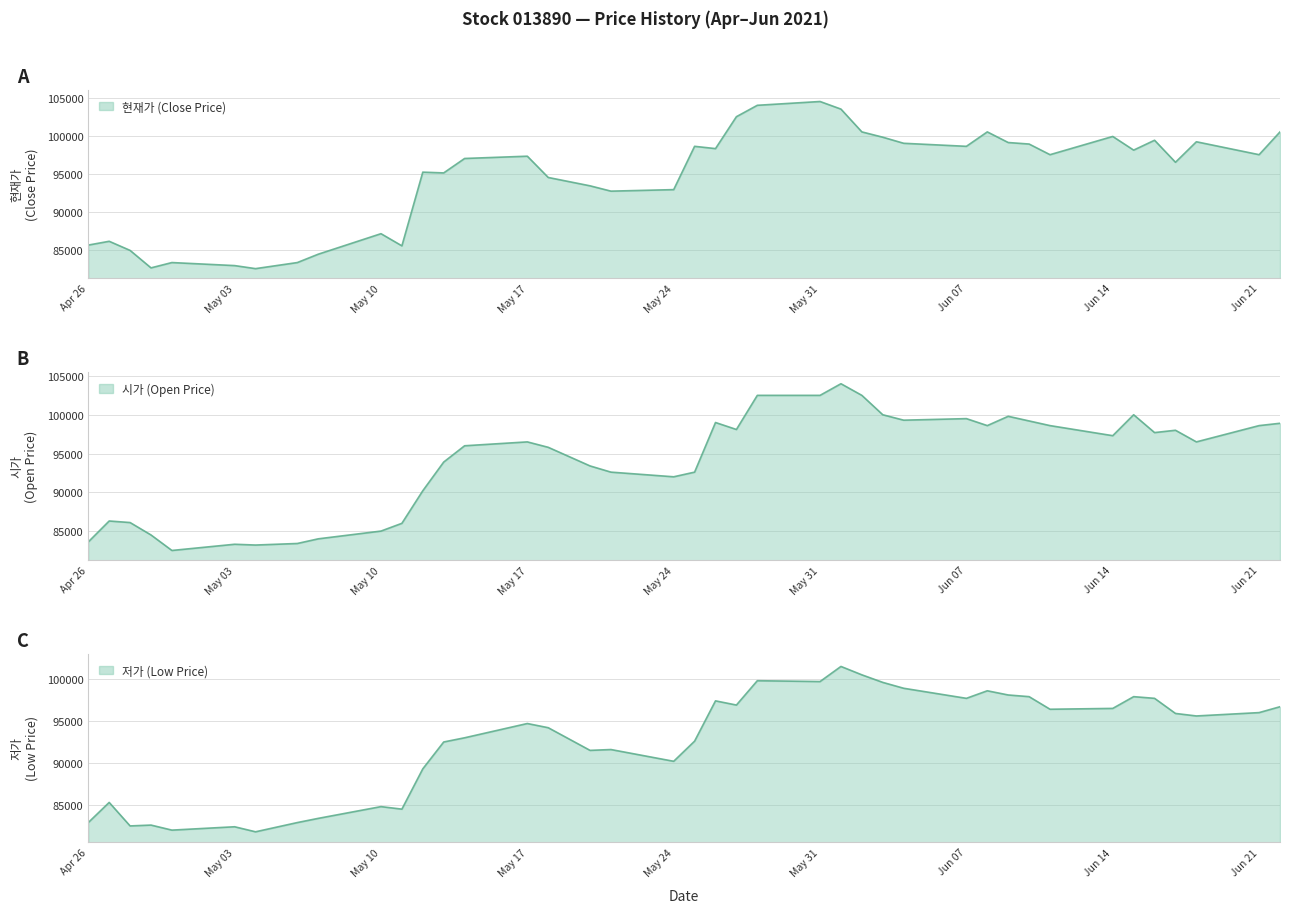

True or false: 현재가 and 저가 intersect in this chart.

False